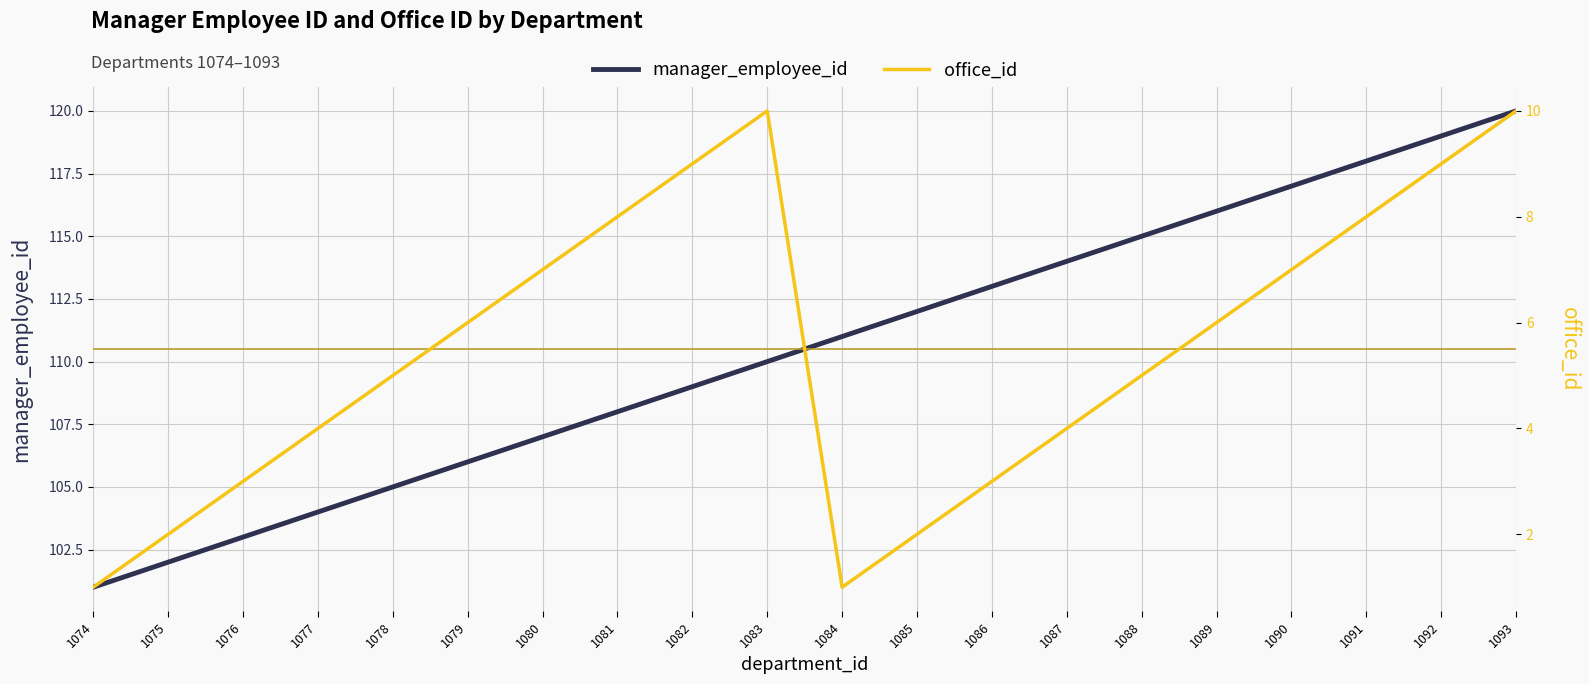

What is the spread (max minus min) of values at 1082?

100